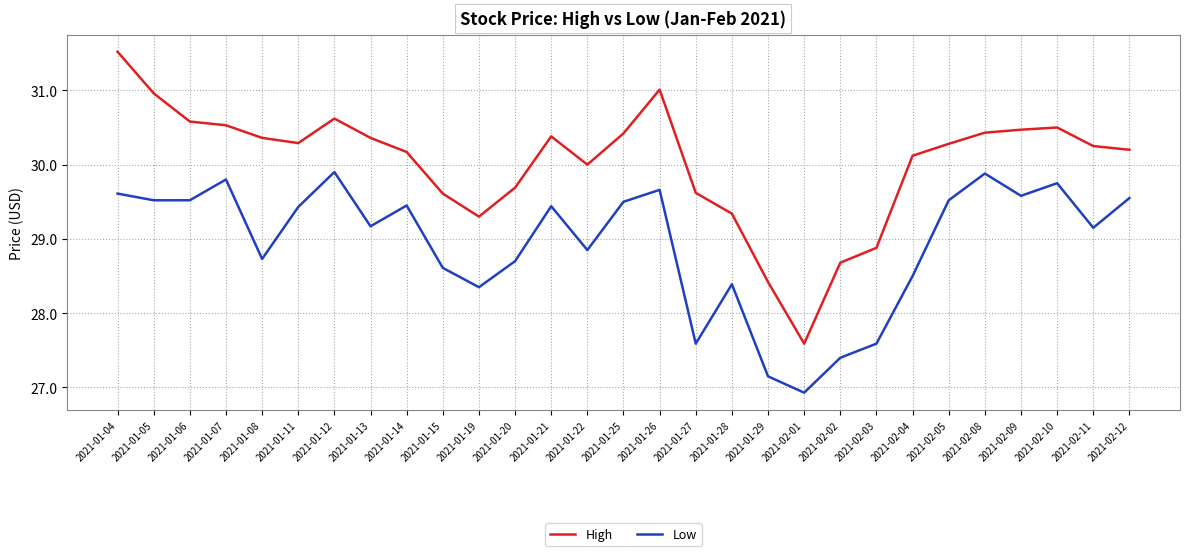

What is the difference between the second highest and second lowest values in the High series?

2.6